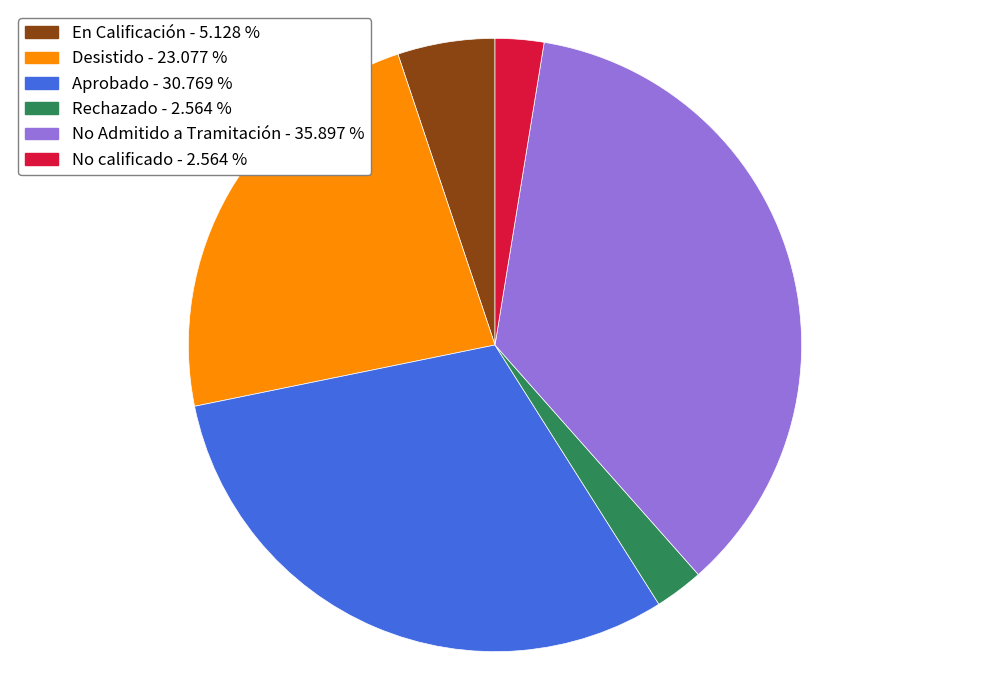

Approximately how many times larger is the value at Desistido compared to Rechazado?

9.0